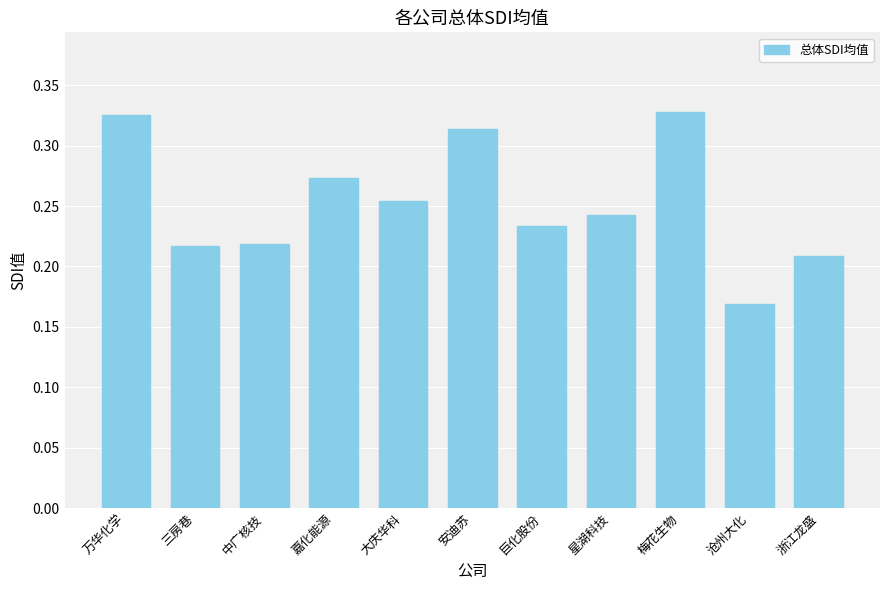

The chart shows a value of 0.1 at 沧州大化. True or false?

False